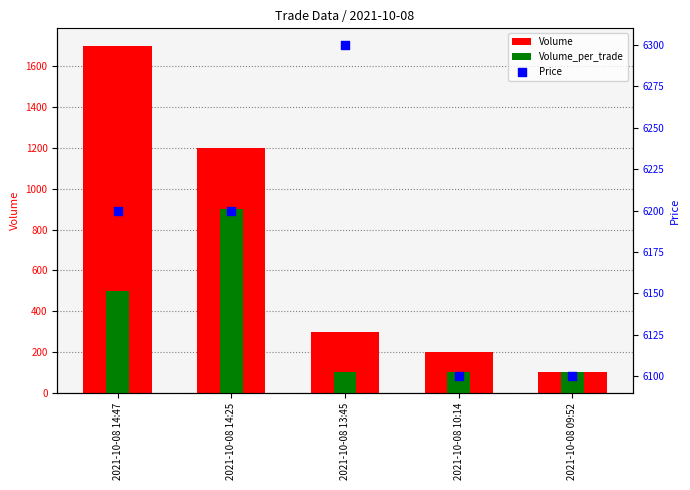

Which series reaches the maximum Y coordinate?

Price